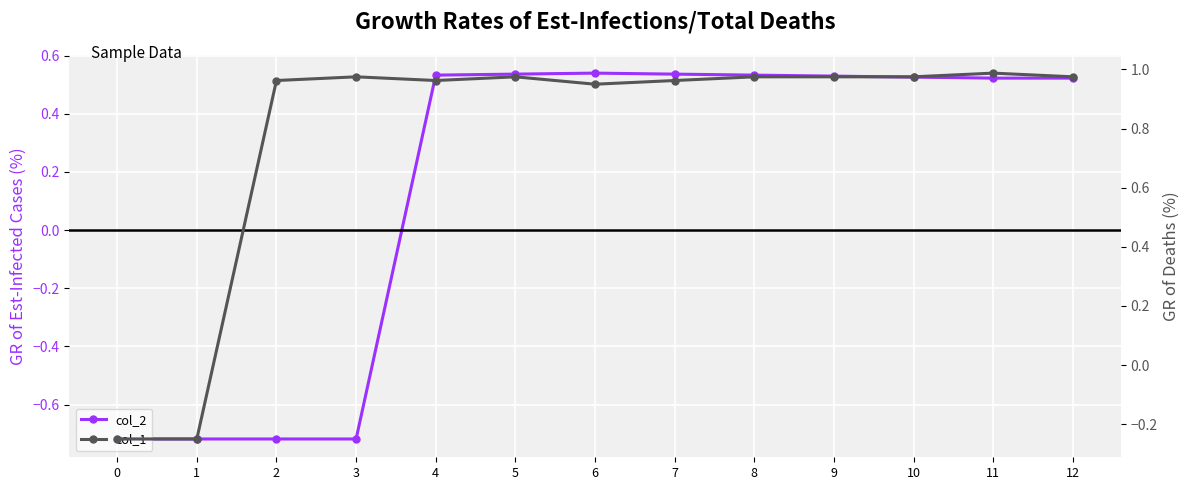

What is the smallest value displayed?

-0.7